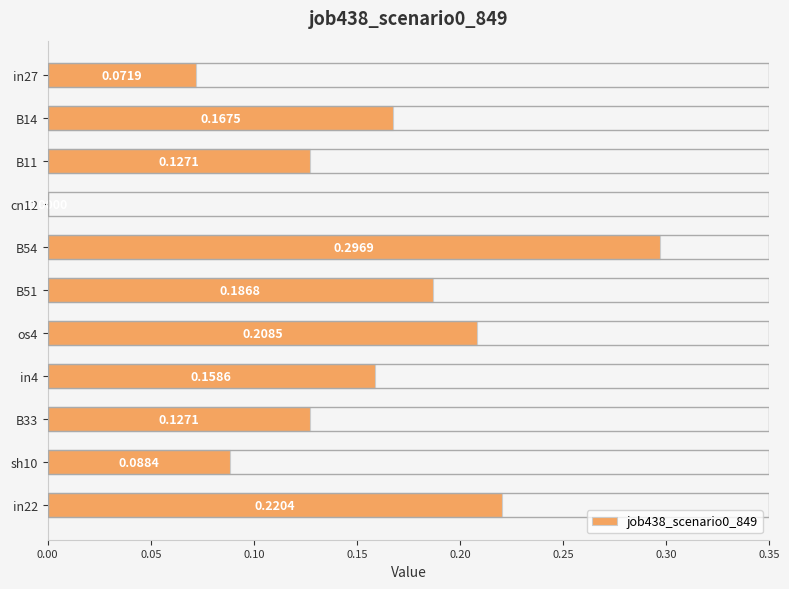

What is the change in value from in27 to B14?

+0.1